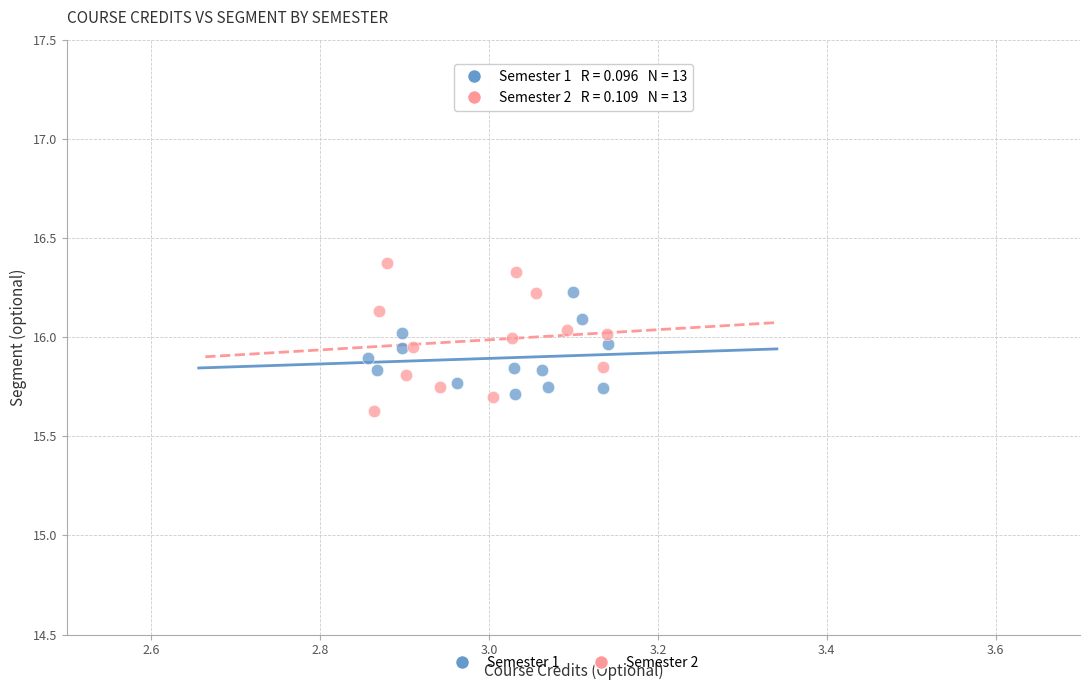

Which series has the largest Y range (max minus min)?

Semester 2